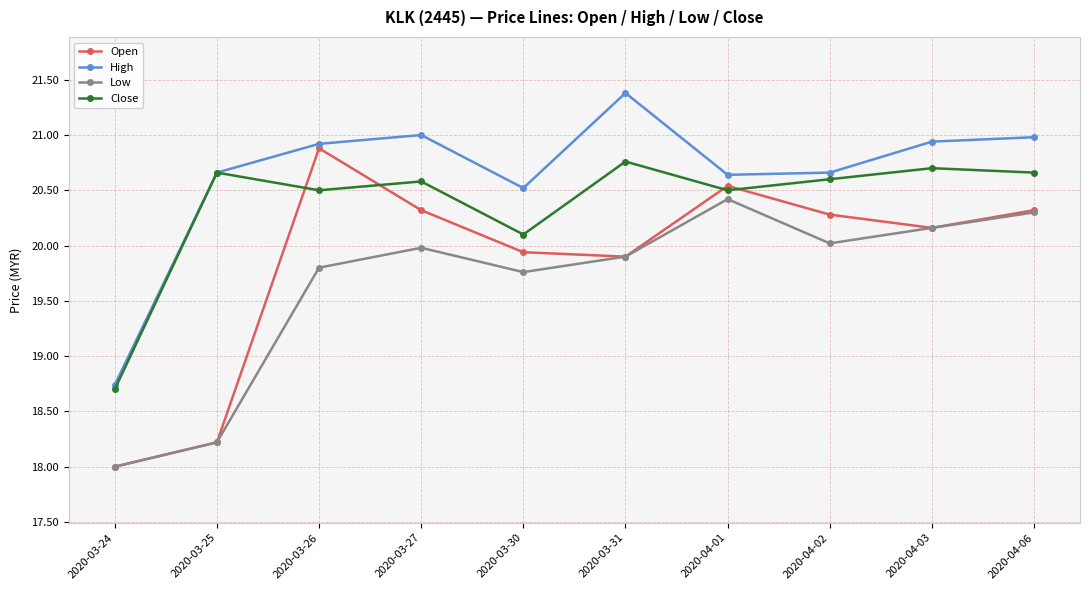

What is the maximum value shown in the chart?

21.4